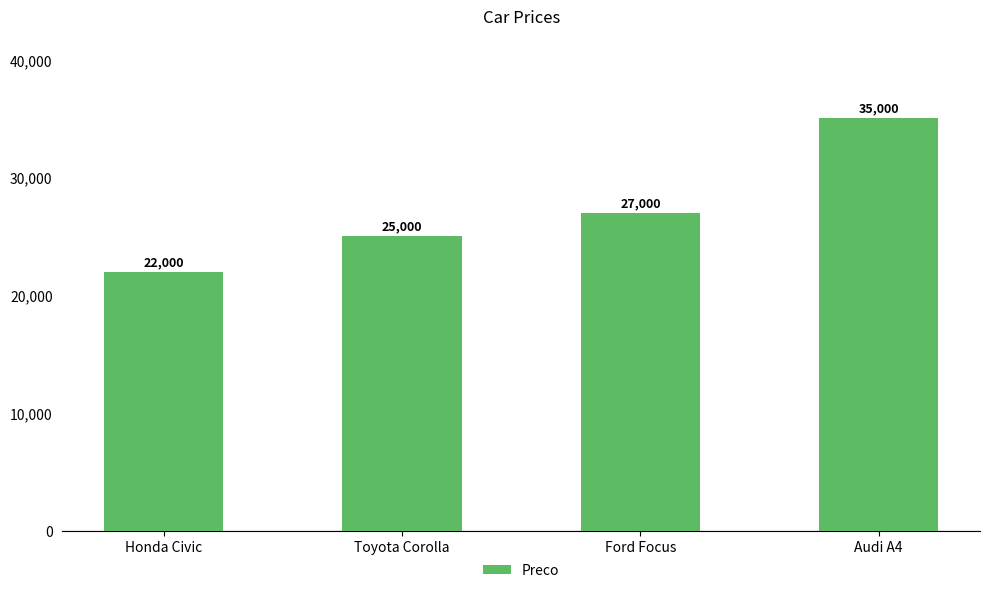

What is the change in value from Honda Civic to Audi A4?

+13000